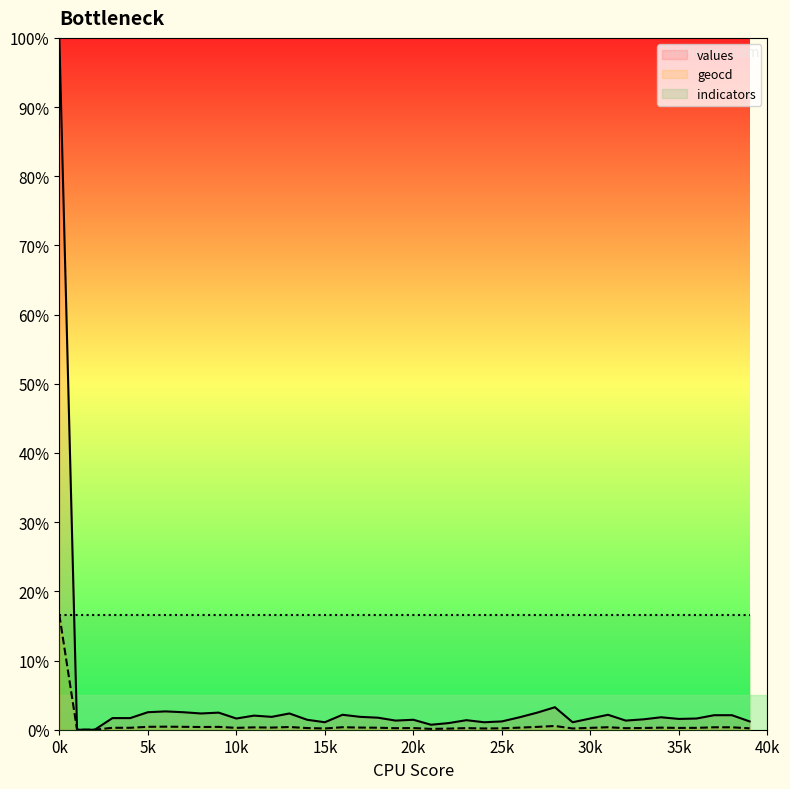

Rank the series by their average value, from lowest to highest.

geocd, values, indicators